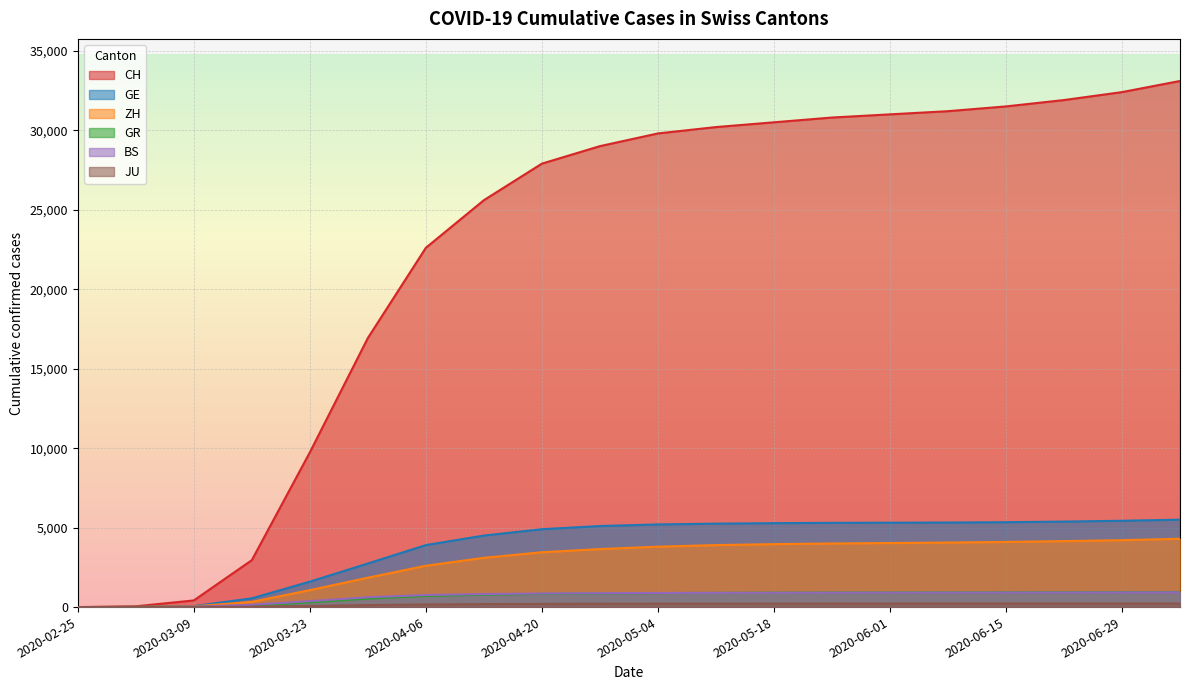

What is the value of the CH point at the 9th from the left?

27900